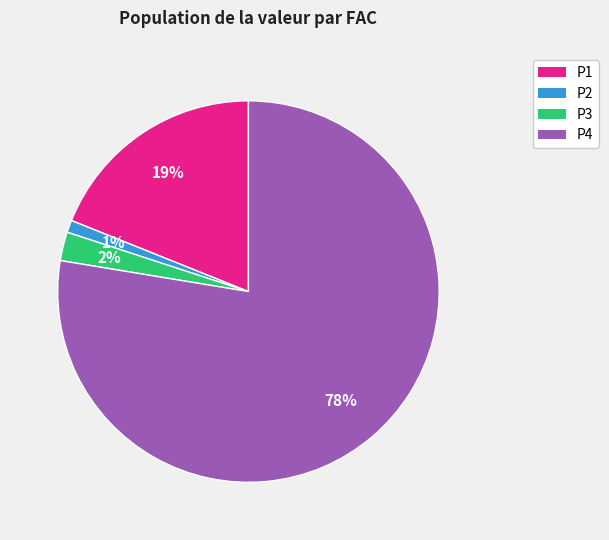

How many segments does this pie chart have?

4